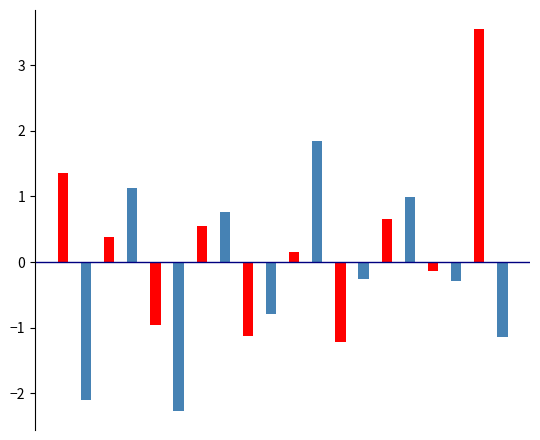

What is the smallest value displayed?

-2.3